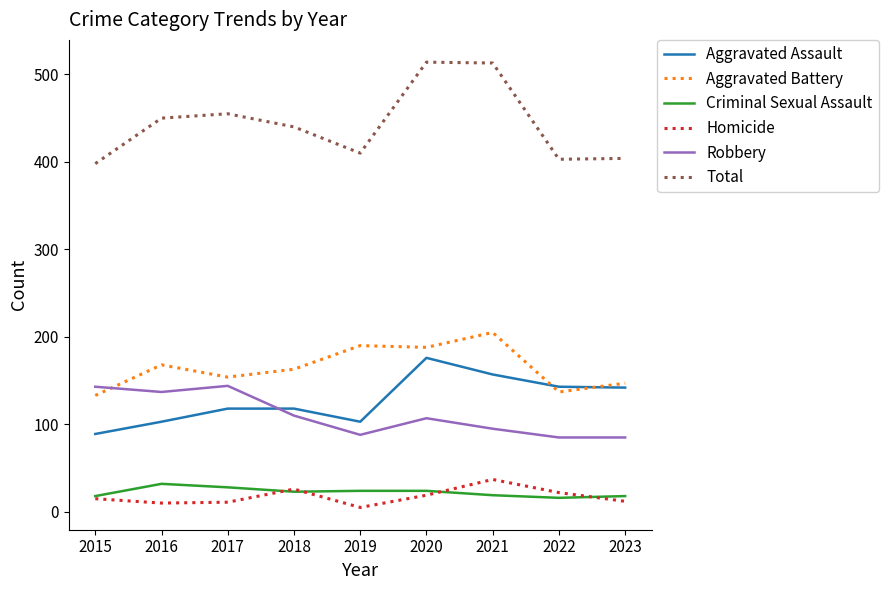

What is the lowest value of the Total series?

398